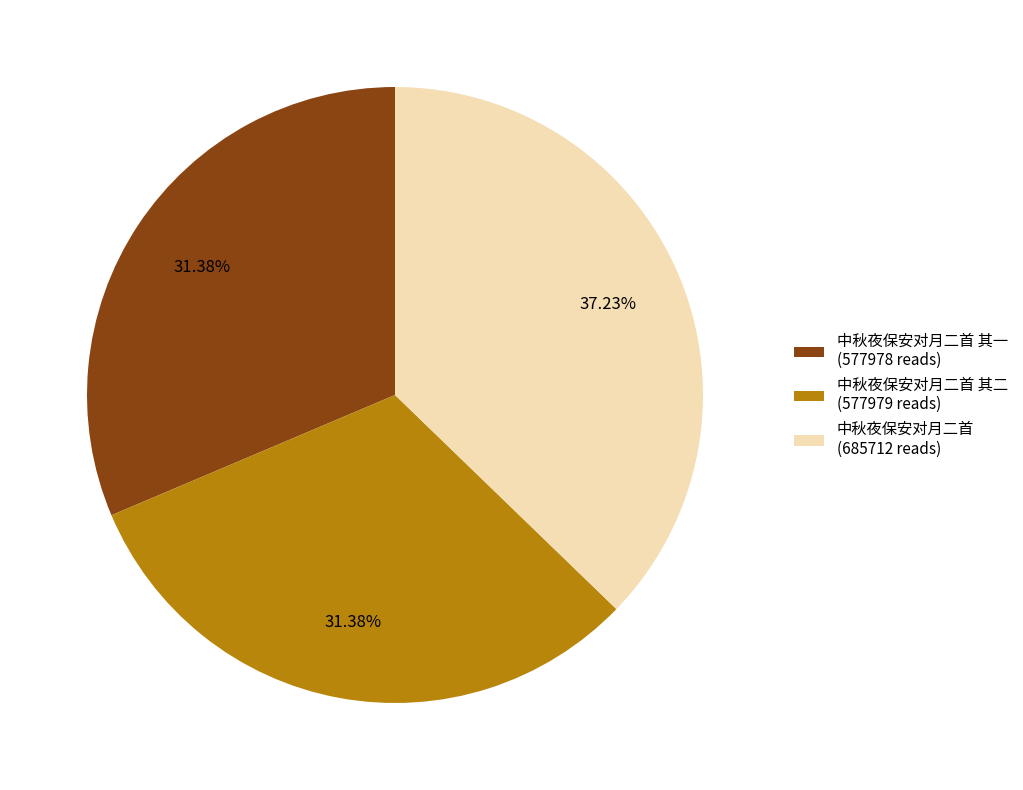

Is there a majority slice in this chart?

No